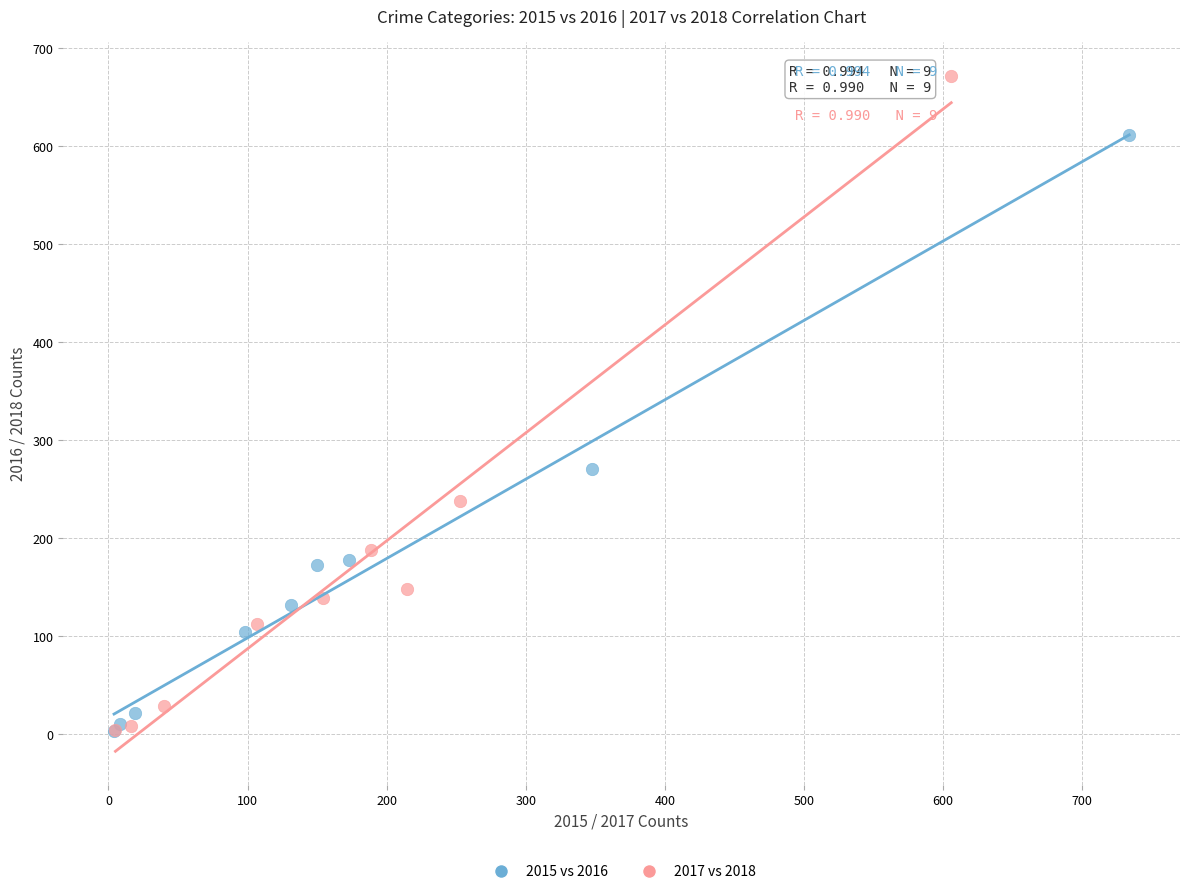

Which series has the largest Y range (max minus min)?

2017 vs 2018